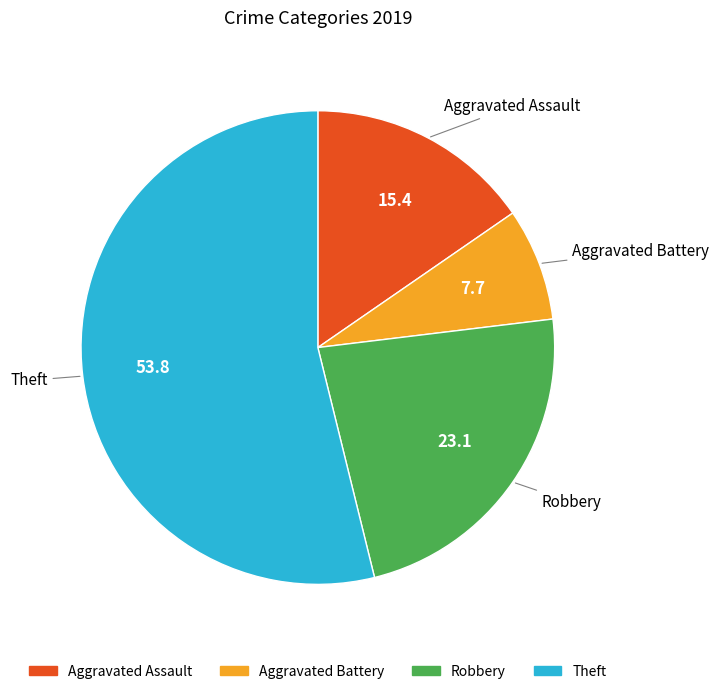

Which category has the biggest portion of the pie?

Theft